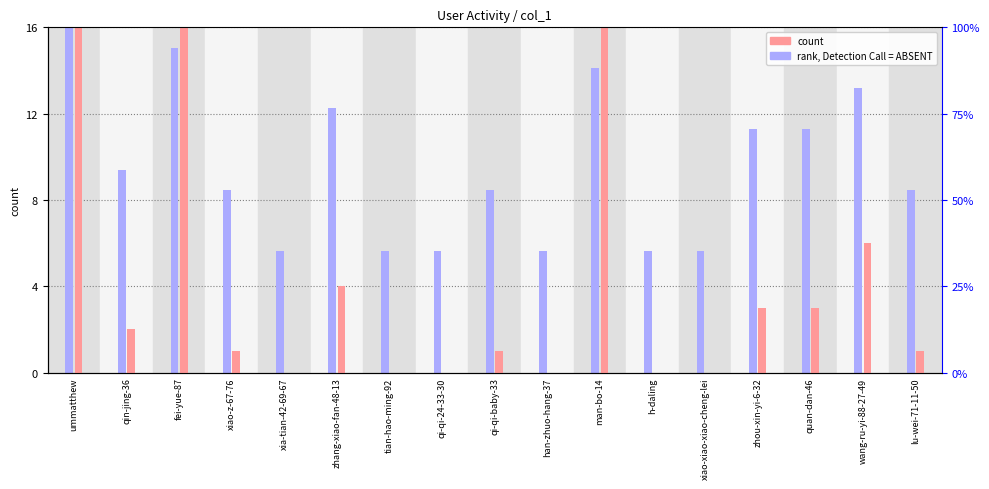

Reading left to right, list all the values displayed in this chart.

rank, Detection Call = ABSENT: ummatthew=16.0	qin-jing-36=9.4	fei-yue-87=15.1	xiao-z-67-76=8.5	xia-tian-42-69-67=5.6	zhang-xiao-fan-48-13=12.2	tian-hao-ming-92=5.6	qi-qi-24-33-30=5.6	qi-qi-baby-33=8.5	han-zhuo-hang-37=5.6	man-bo-14=14.1	h-daling=5.6	xiao-xiao-xiao-cheng-lei=5.6	zhou-xin-yi-6-32=11.3	quan-dan-46=11.3	wang-ru-yi-88-27-49=13.2	lu-wei-71-11-50=8.5
count: ummatthew=16.0	qin-jing-36=2.0	fei-yue-87=16.0	xiao-z-67-76=1.0	xia-tian-42-69-67=0.0	zhang-xiao-fan-48-13=4.0	tian-hao-ming-92=0.0	qi-qi-24-33-30=0.0	qi-qi-baby-33=1.0	han-zhuo-hang-37=0.0	man-bo-14=16.0	h-daling=0.0	xiao-xiao-xiao-cheng-lei=0.0	zhou-xin-yi-6-32=3.0	quan-dan-46=3.0	wang-ru-yi-88-27-49=6.0	lu-wei-71-11-50=1.0